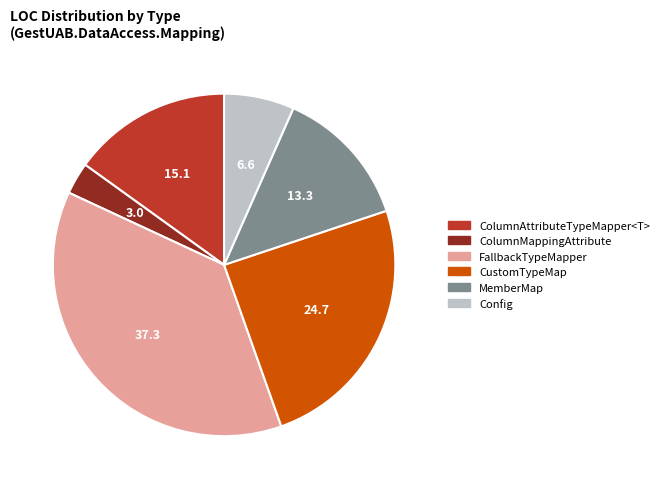

True or false: ColumnAttributeTypeMapper<T> accounts for 7% of the total.

False